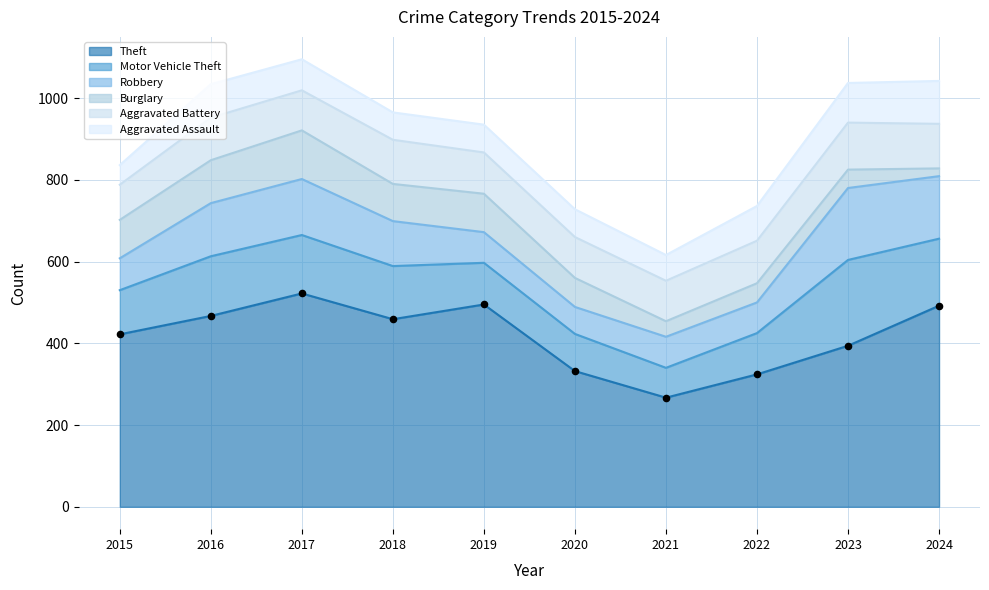

At which category is the sum across all series the highest?

2017